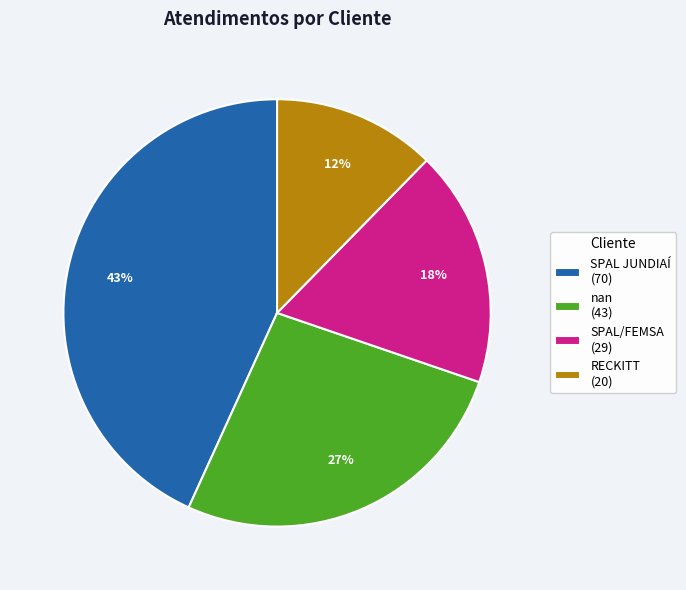

What percentage is the nan slice, to the nearest percent?

27%